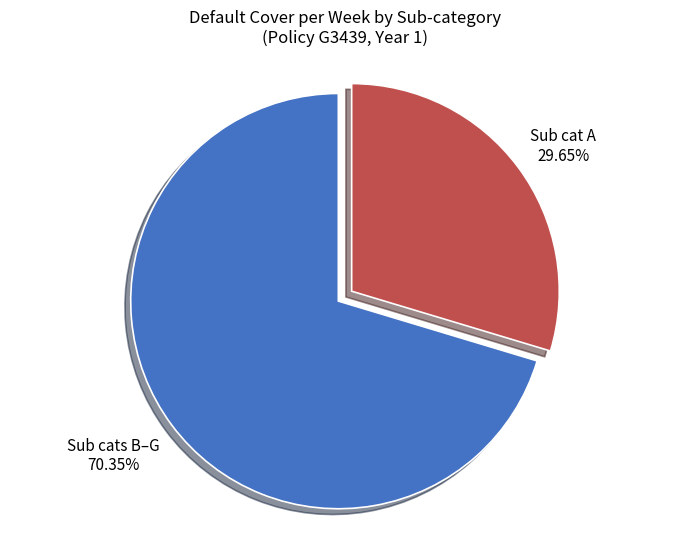

How many slices are in this pie chart?

2